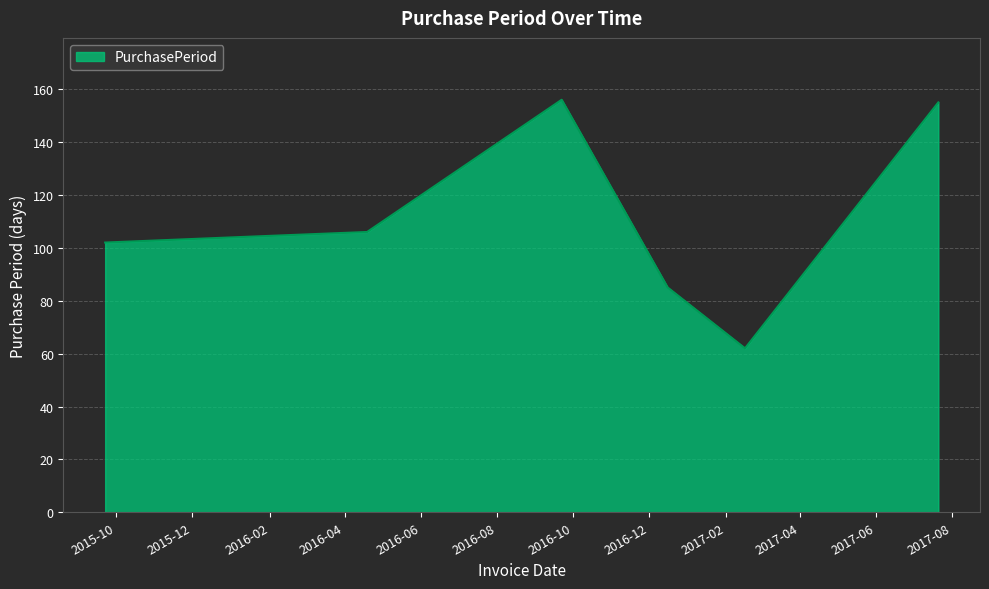

What is the sum of all values?

770